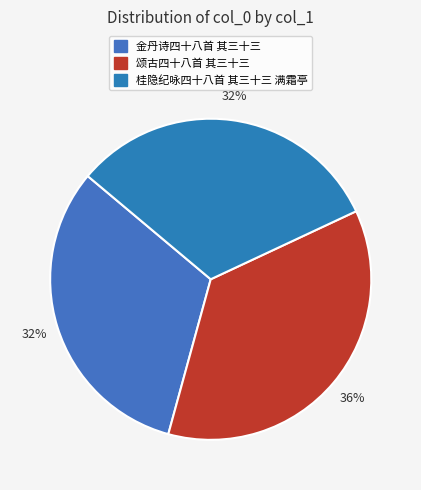

Which slice is the largest?

颂古四十八首 其三十三